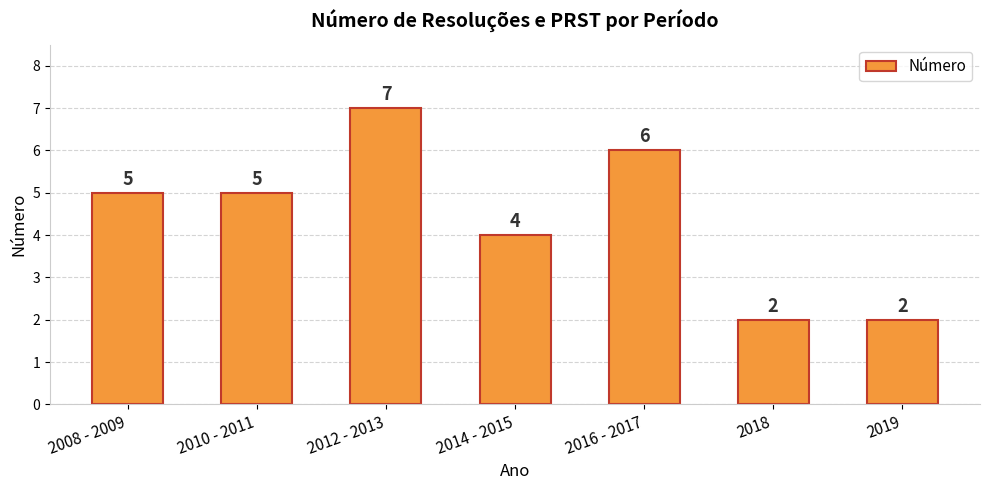

What is the value of the 6th bar from the left?

2